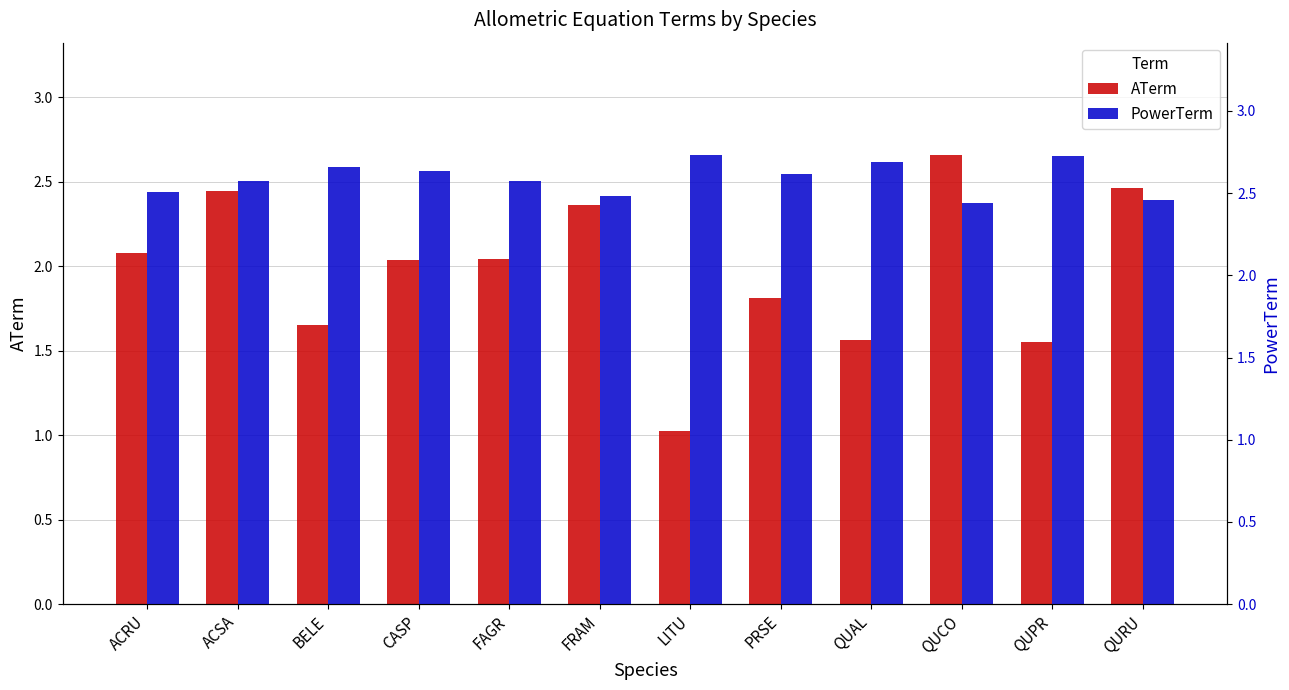

What is the approximate value of ATerm at QUCO?

2.7